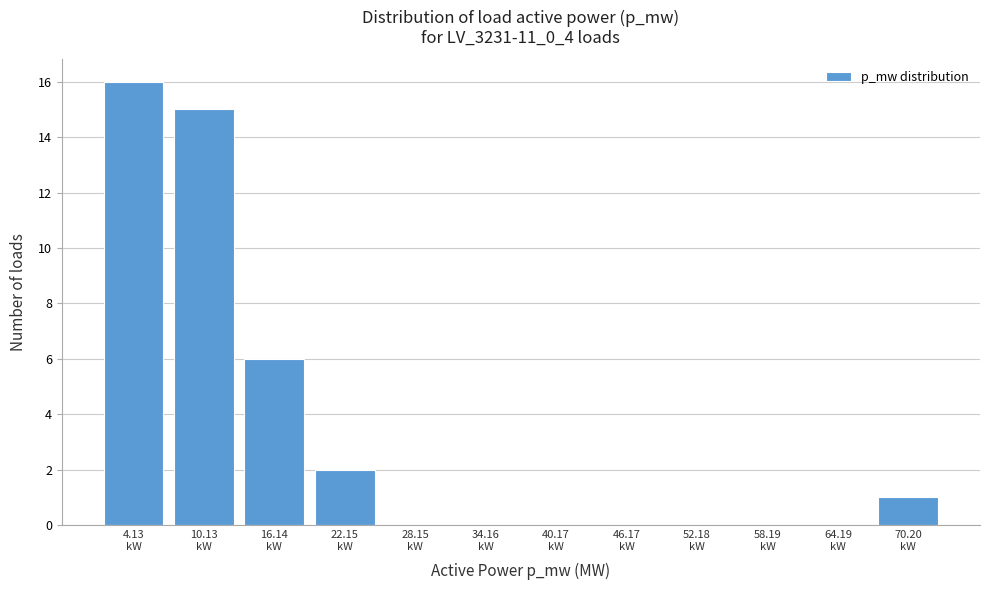

Reading left to right, transcribe this chart: for each bar, give the range it covers on the x-axis and its height. Neither the bar edges nor the heights are printed on the chart, so give them approximately, as read against the axes.

1 to 7: 16
7 to 13: 15
13 to 19: 6
19 to 25: 2
25 to 31: 0
31 to 37: 0
37 to 43: 0
43 to 49: 0
49 to 55: 0
55 to 61: 0
61 to 67: 0
67 to 73: 1